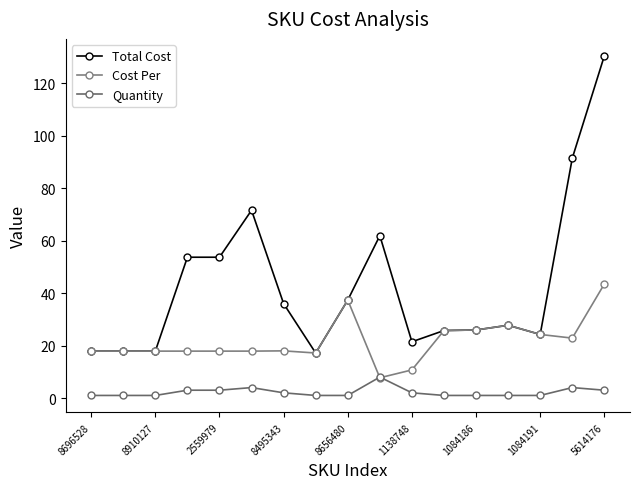

Count the number of data series in this chart.

3